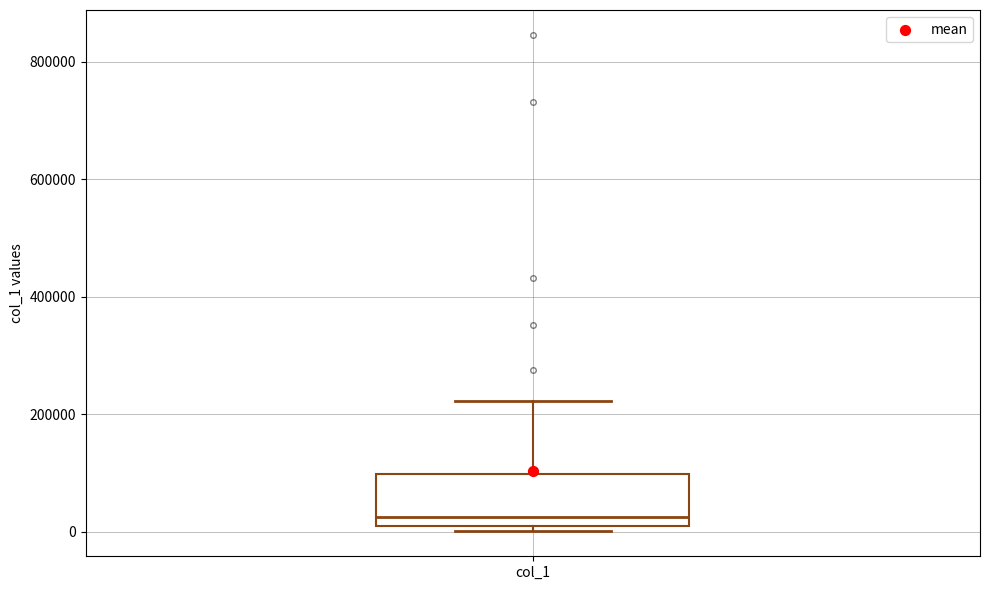

Transcribe this box plot: give where the median line is, the range the box spans, and where the two whiskers end, as read against the y-axis. The values are not printed on the chart, so give them approximately, as read against the axis.

median 20000, box 0 to 100000, whiskers 0 (just below the box's lower edge) to 220000